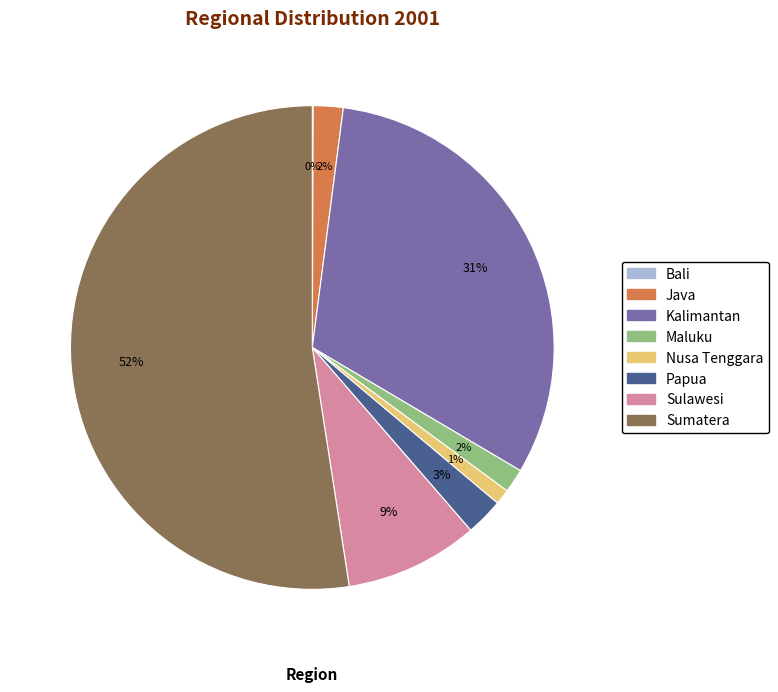

Which category accounts for the majority?

Sumatera